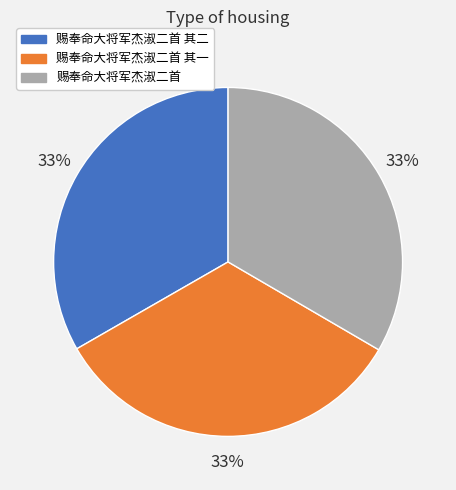

Do 赐奉命大将军杰淑二首 and 赐奉命大将军杰淑二首 其二 together represent more than half of the pie?

Yes